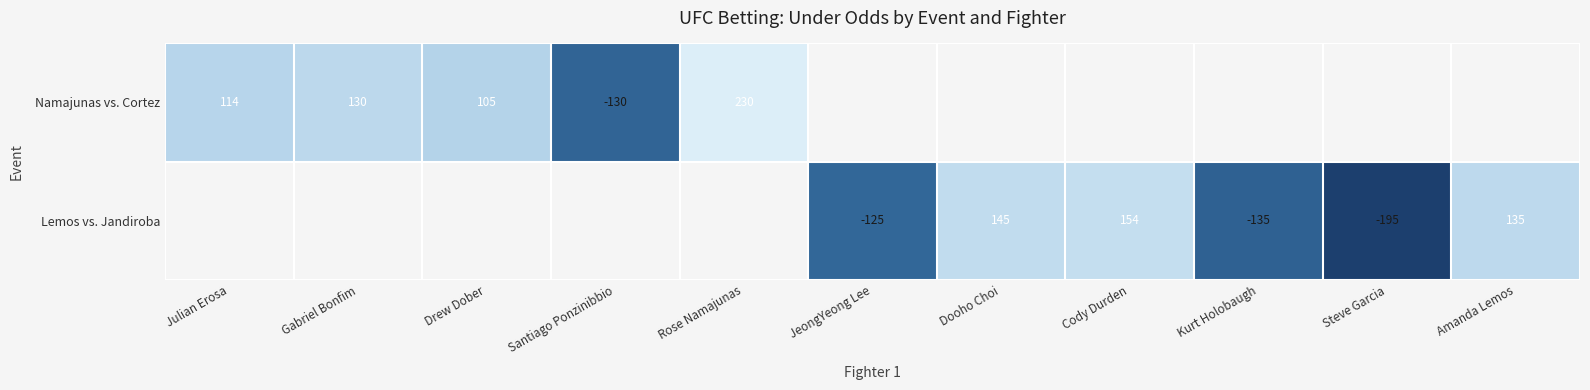

True or false: Namajunas vs. Cortez has a value of -226 at Santiago Ponzinibbio.

False